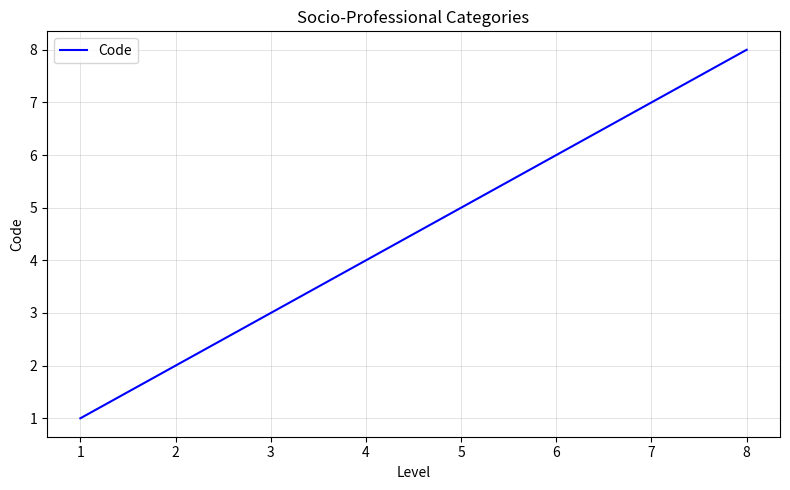

What is the ratio of the value at 6 to the value at 4?

1.5